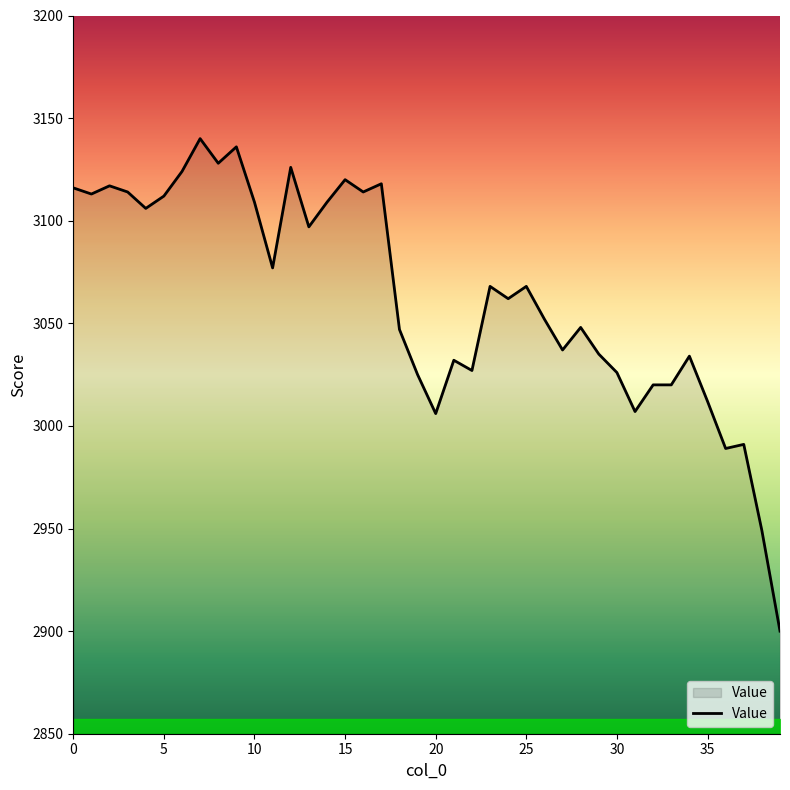

Which category has the lowest value across all series?

39